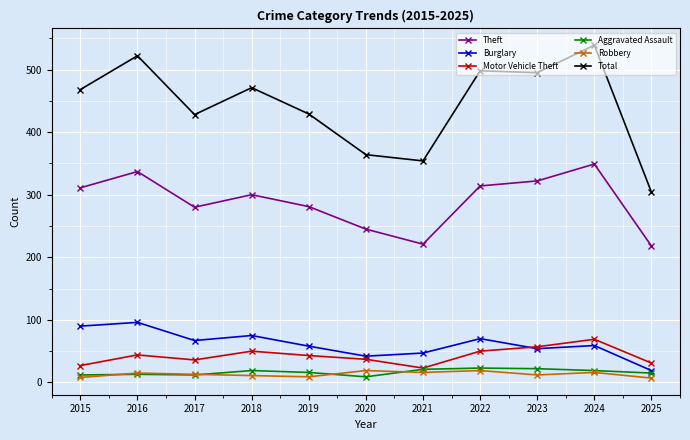

Which series has the largest total across all categories?

Total